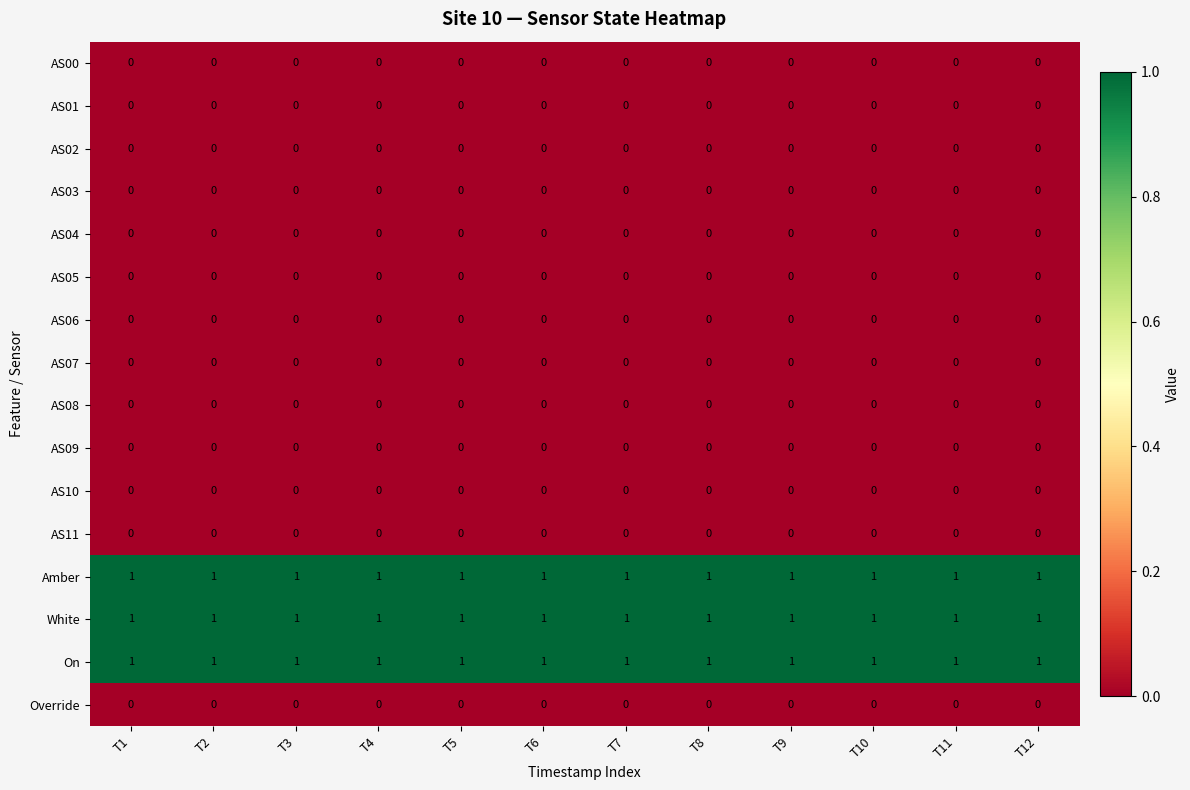

True or false: Amber has a value of 2 at T1.

False